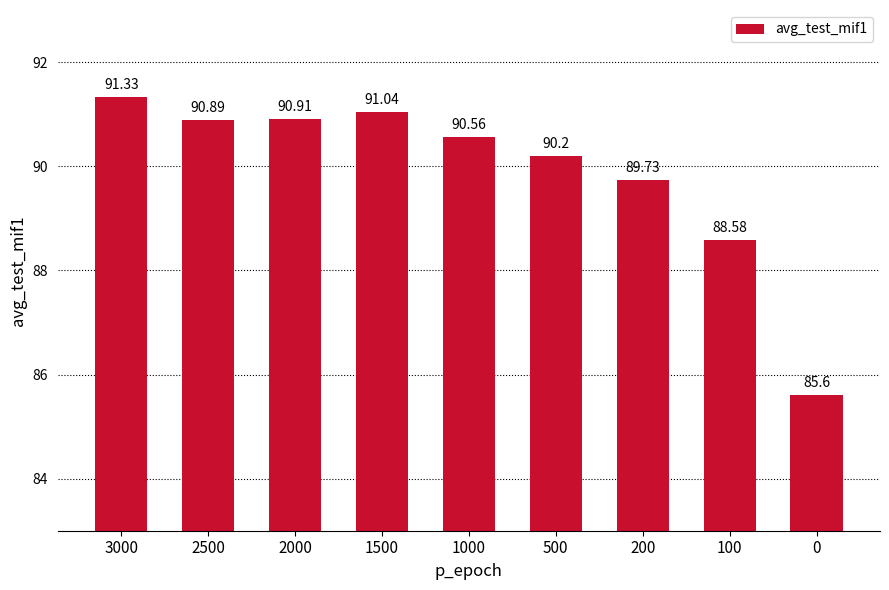

What is the minimum value shown in the chart?

85.6